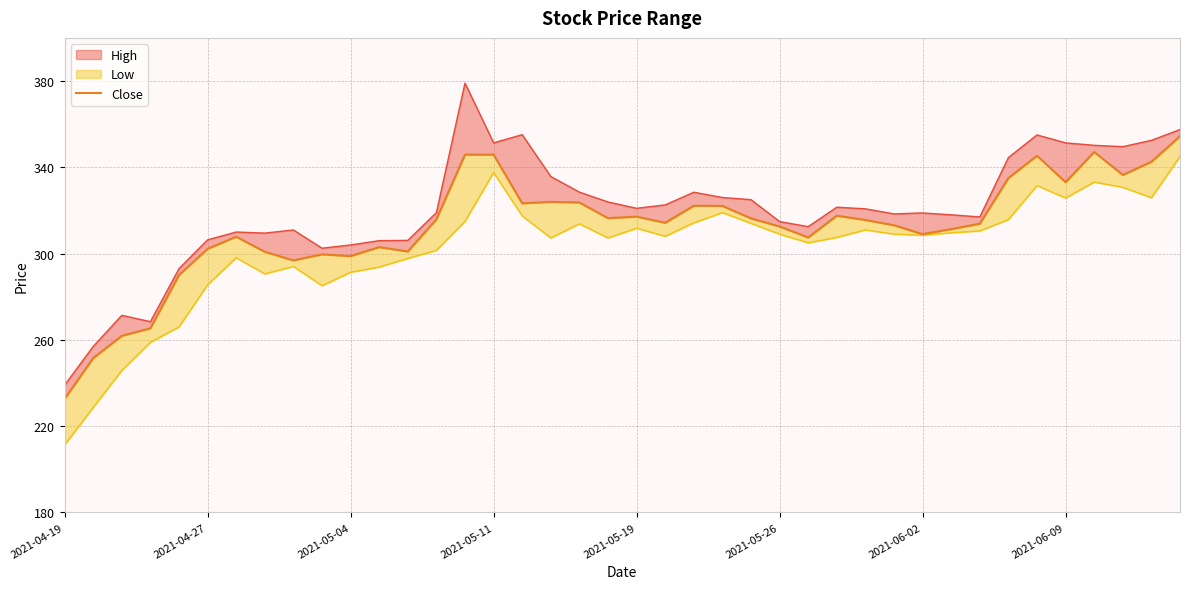

The chart shows a value of 322.2 at 22. True or false?

True